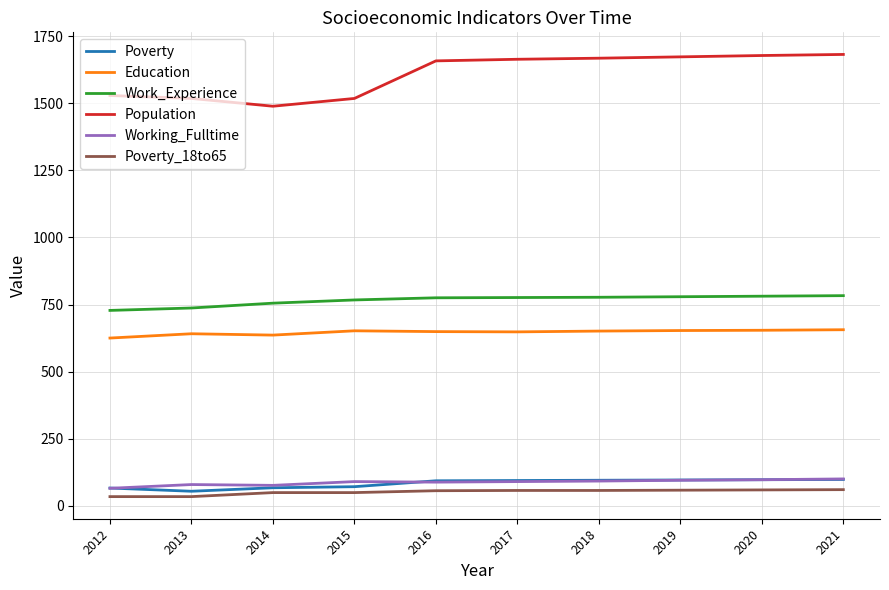

What value does the Poverty series have at 2014, to the nearest 10?

70